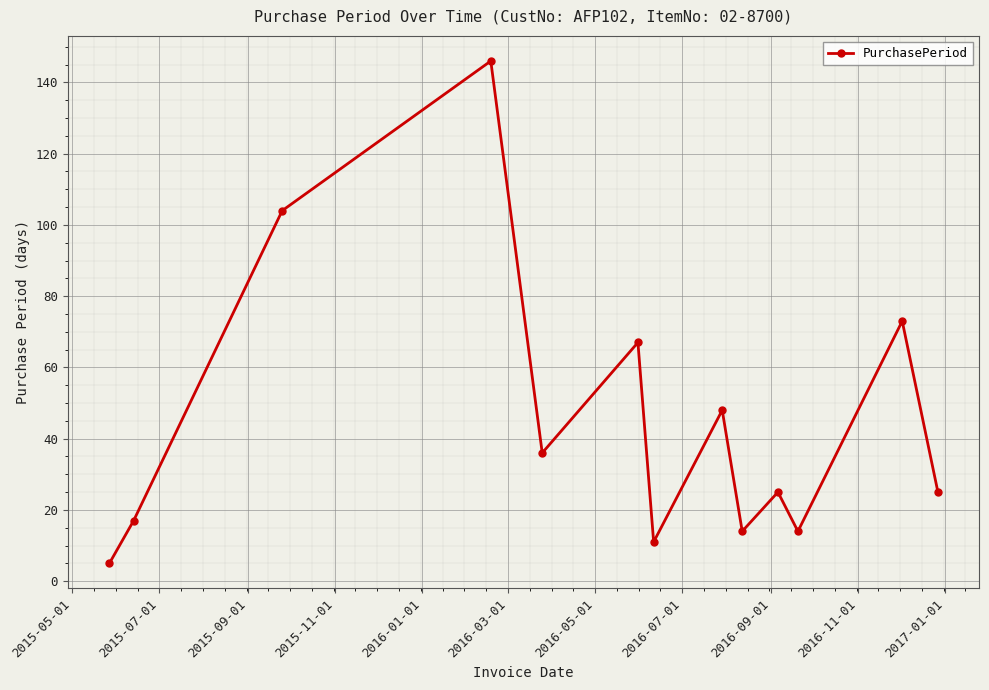

Reading left to right, extract all data points from this chart.

5	17	104	146	36	67	11	48	14	25	14	73	25